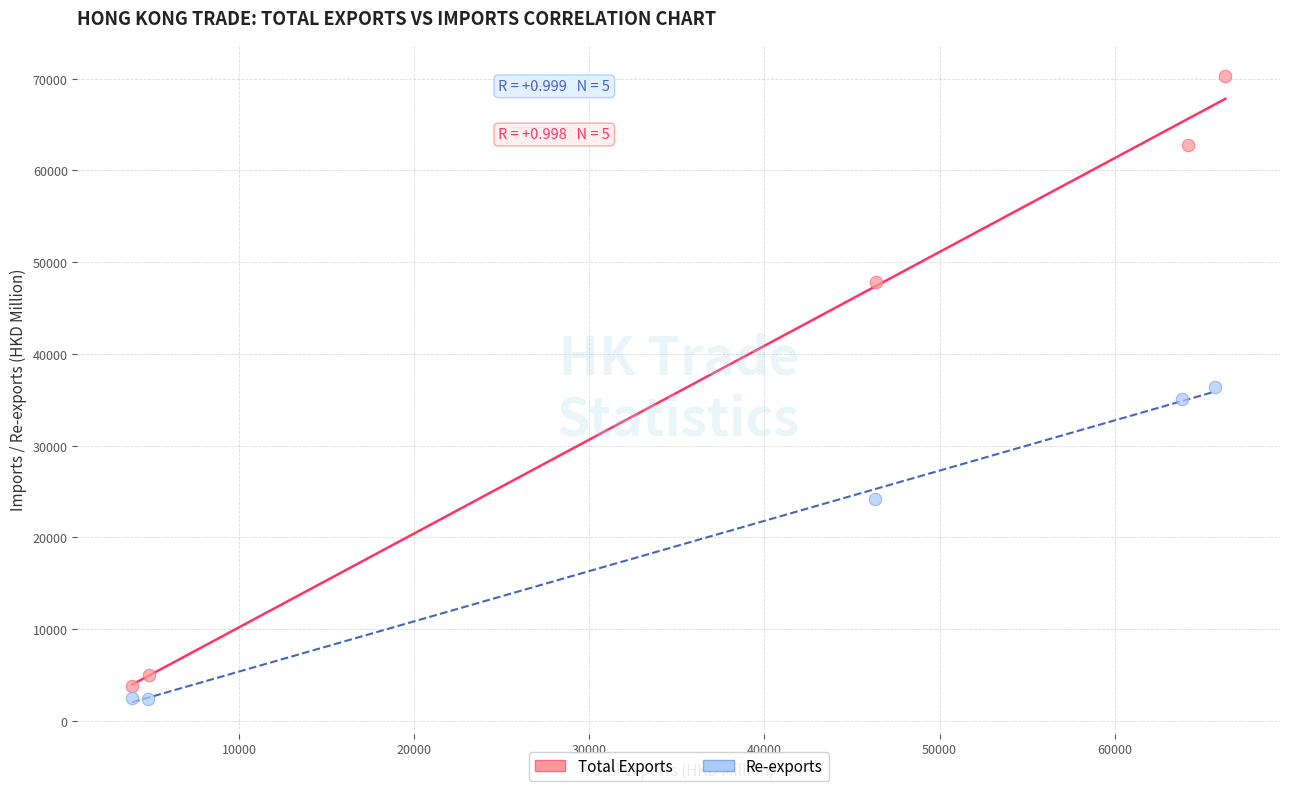

Which series has the largest Y range (max minus min)?

Total Exports